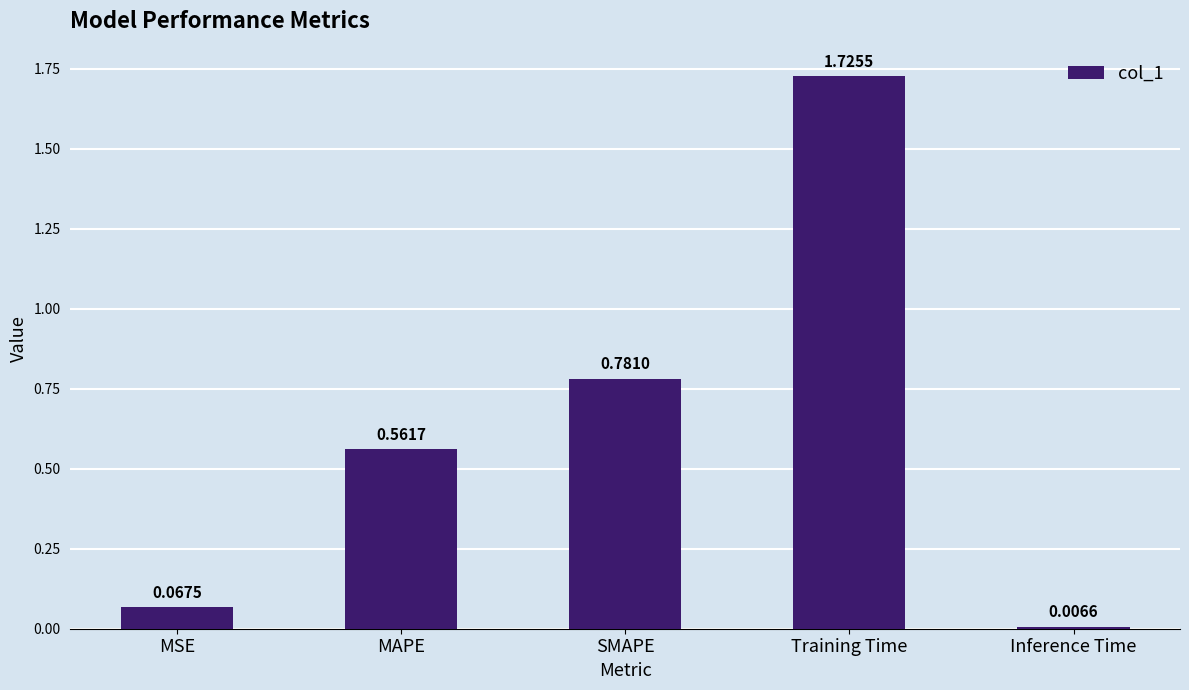

What position from the left is Inference Time?

5